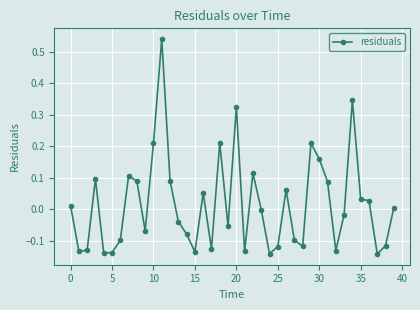

True or false: there are more than 1 points higher than both neighbors.

True